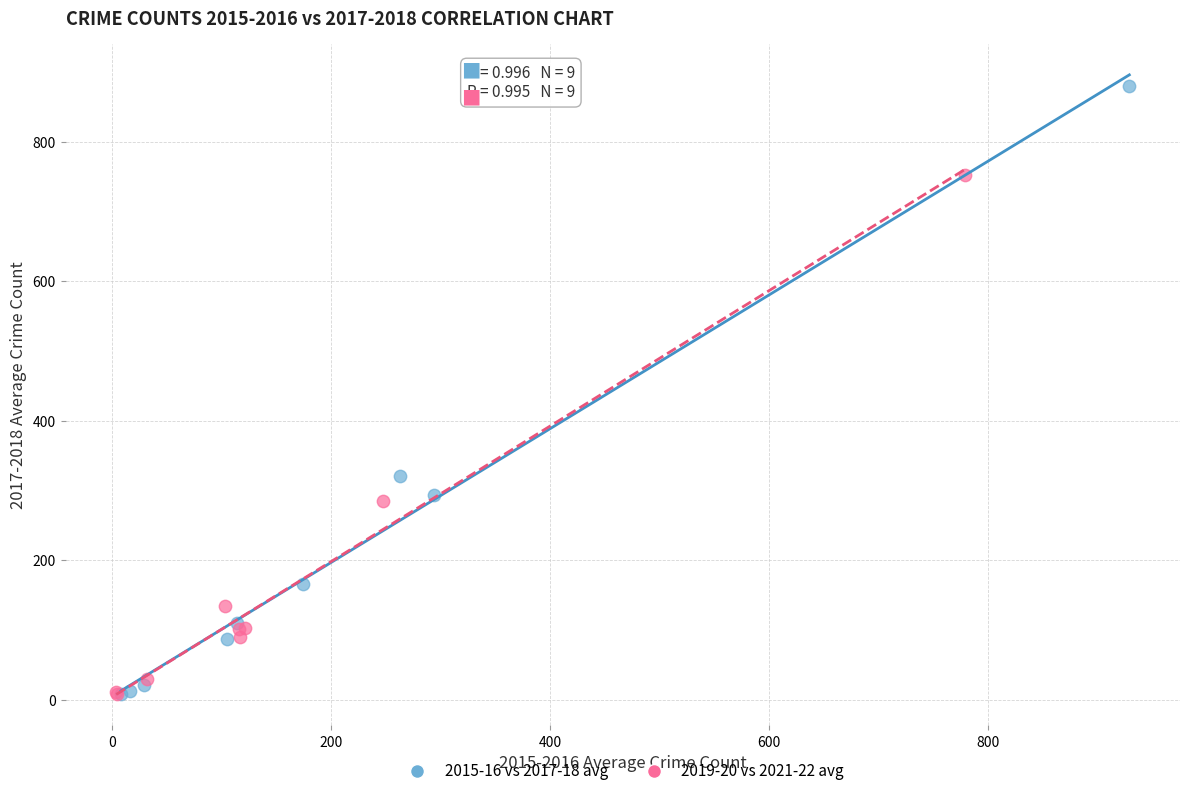

Which series reaches the maximum Y coordinate?

2015-16 vs 2017-18 avg